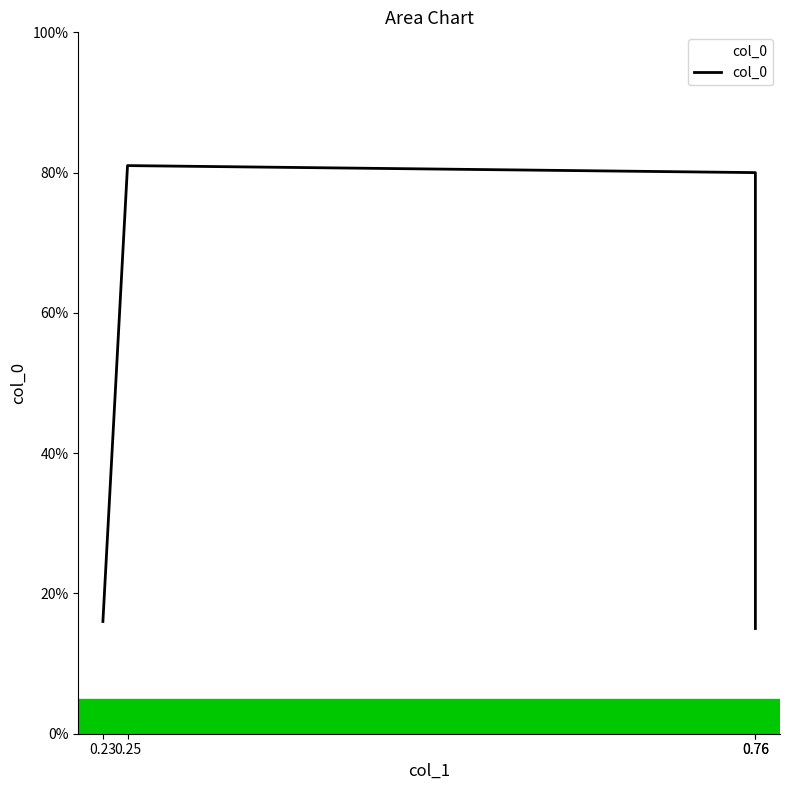

What is the value of the 3rd point from the left?

0.8